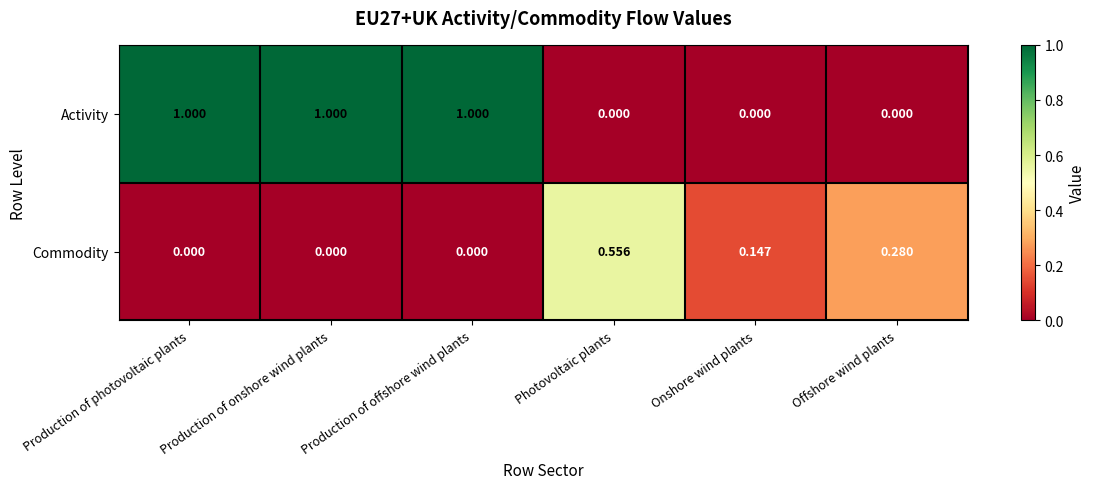

Between Production of onshore wind plants and Offshore wind plants, which series saw the biggest shift?

Activity